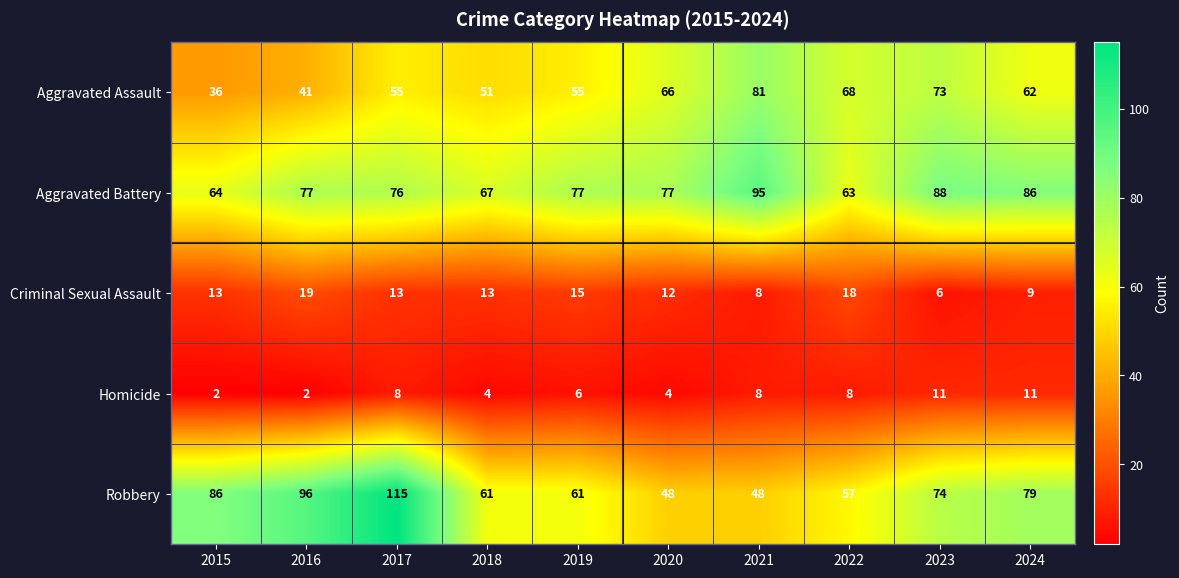

True or false: Aggravated Battery has a value of 33 at 2015.

False